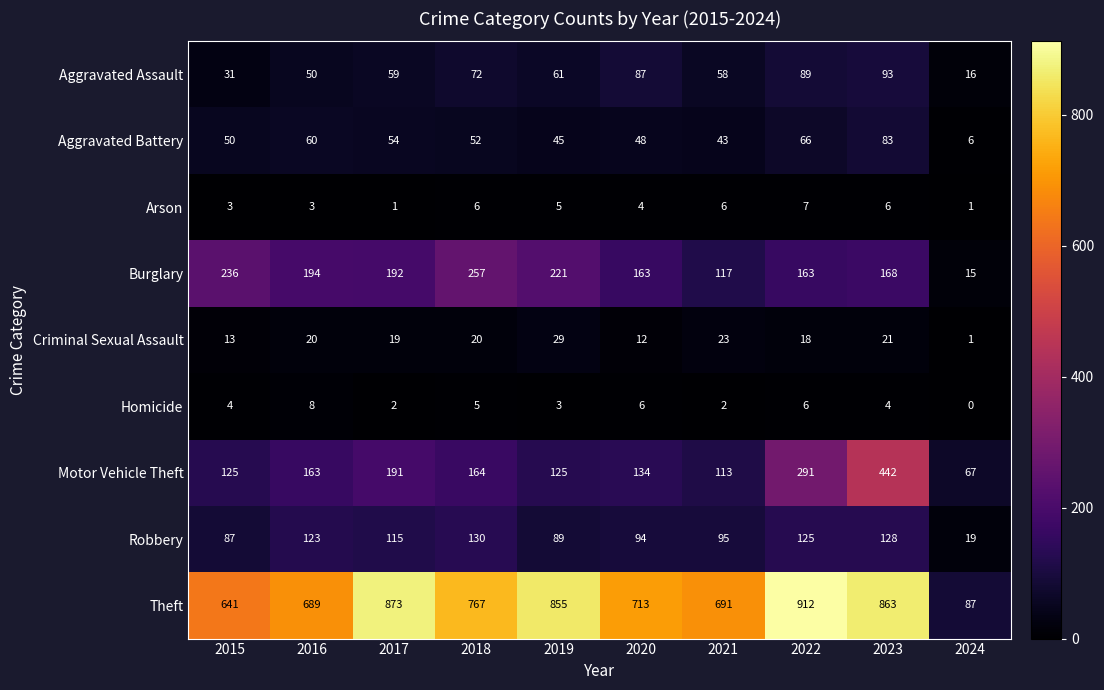

At how many categories does at least one series exceed 361?

9